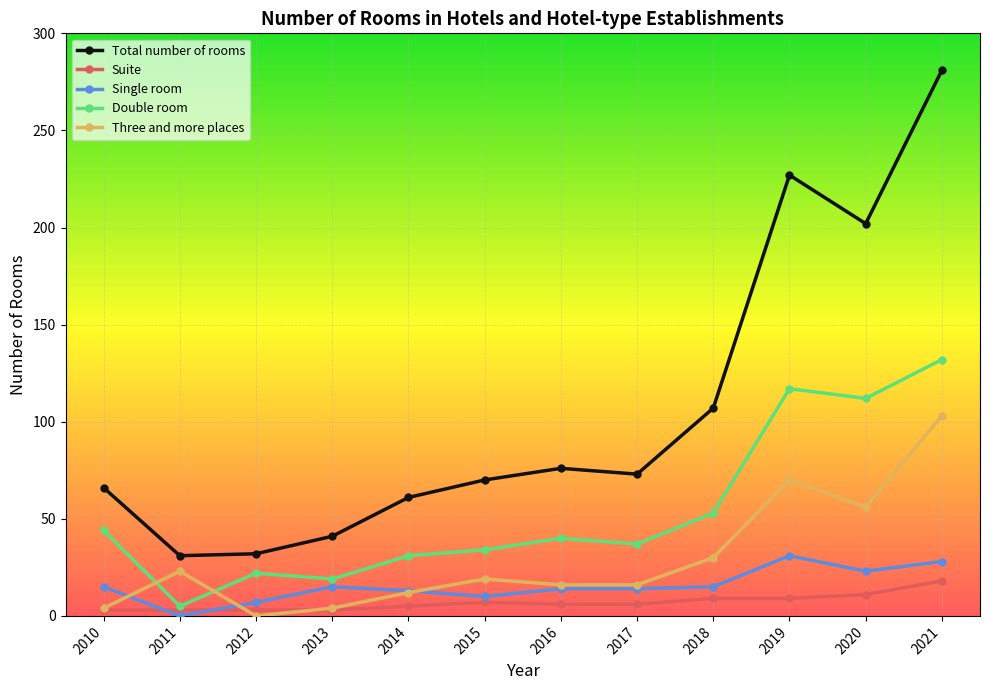

Which series changed the most between 2017 and 2019?

Total number of rooms